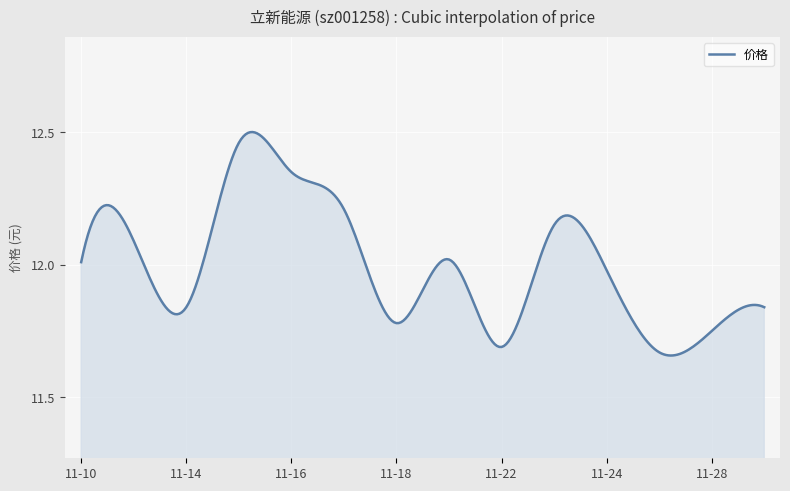

What is the difference between the maximum and minimum values?

0.8